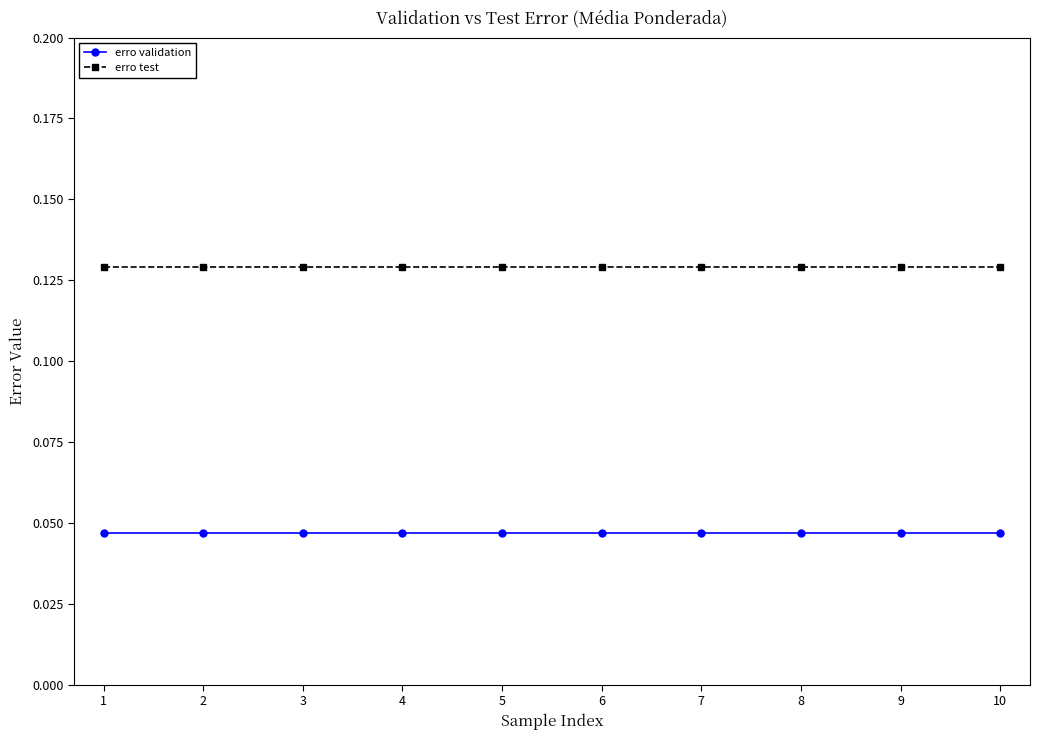

What is the sum of all erro test values?

1.3